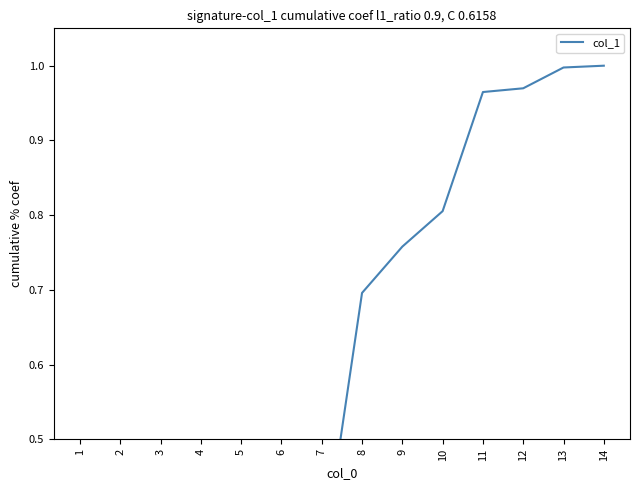

What is the minimum value shown in the chart?

0.1